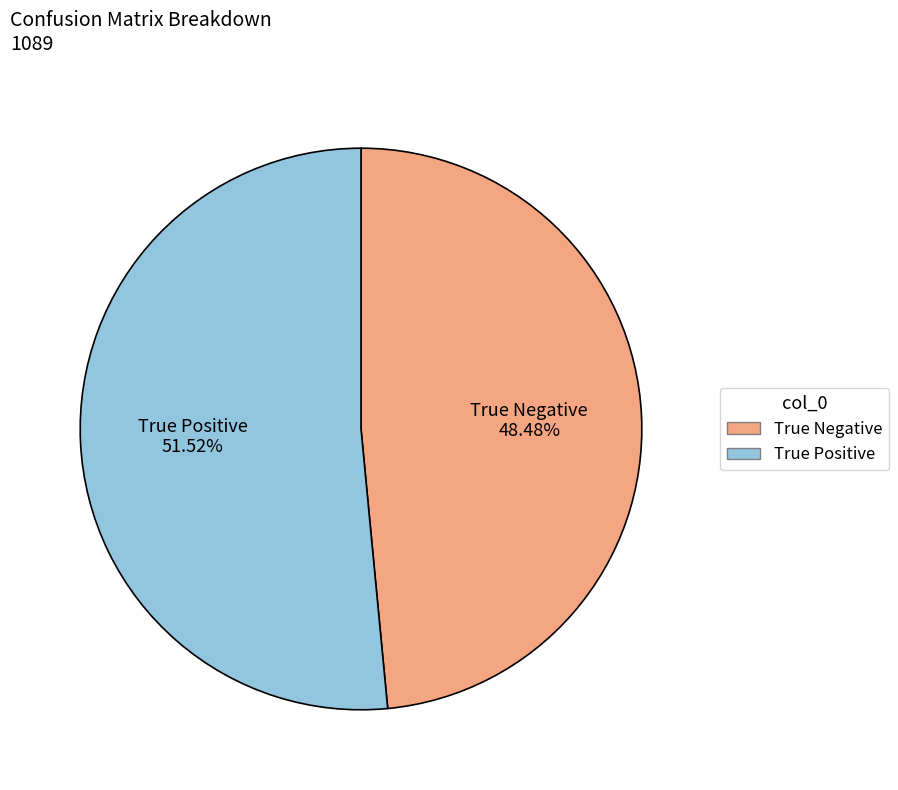

How many segments does this pie chart have?

2